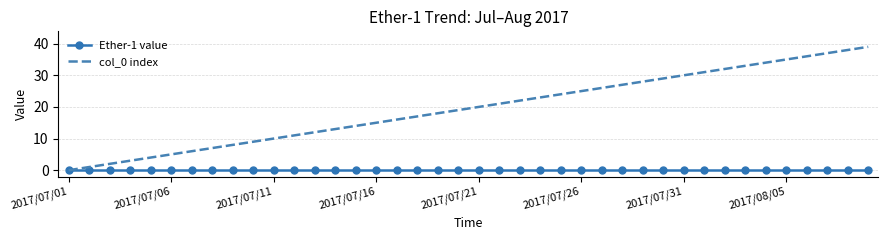

What is the maximum value shown in the chart?

39